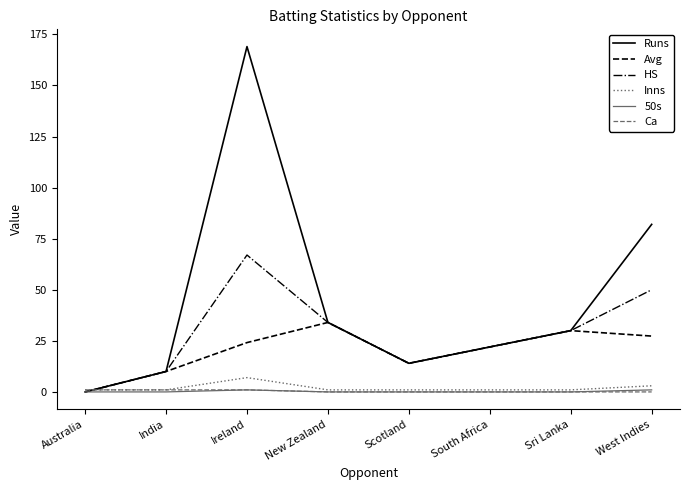

What are all the series names shown in the legend?

Runs, Avg, HS, Inns, 50s, Ca